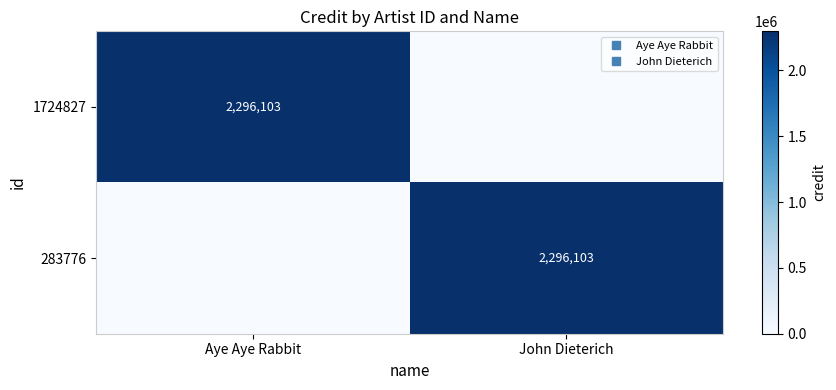

What is the greatest value displayed?

2296103